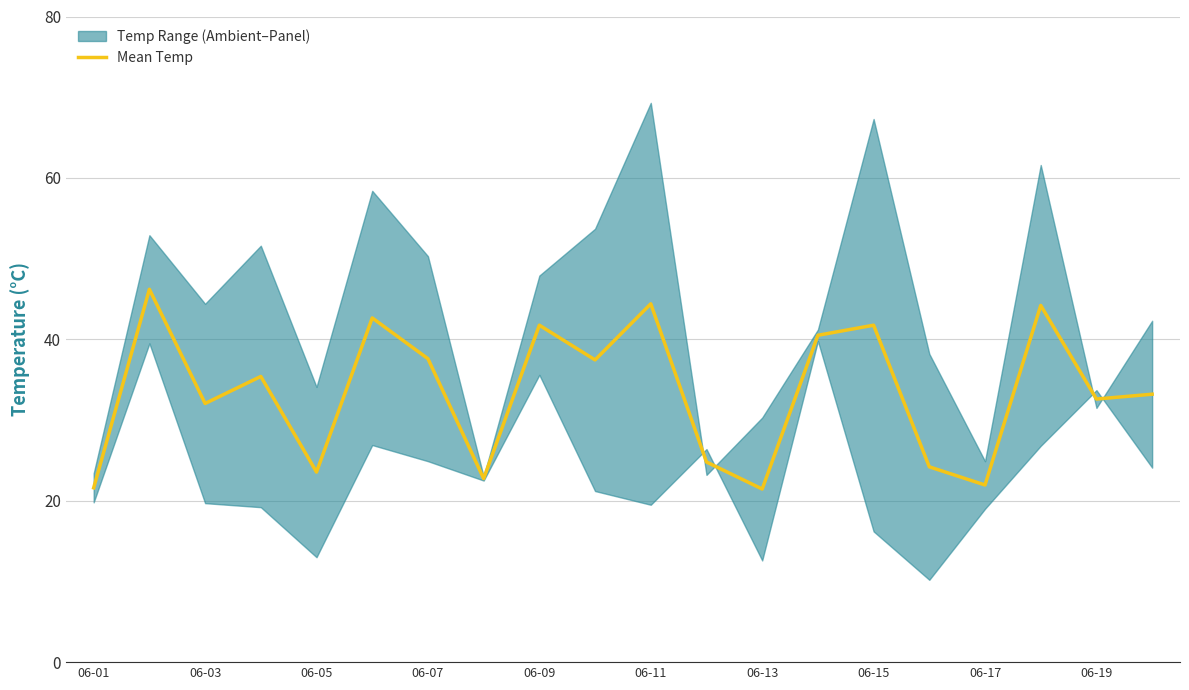

The Mean Temp series shows 41.8 at 06-09. True or false?

True